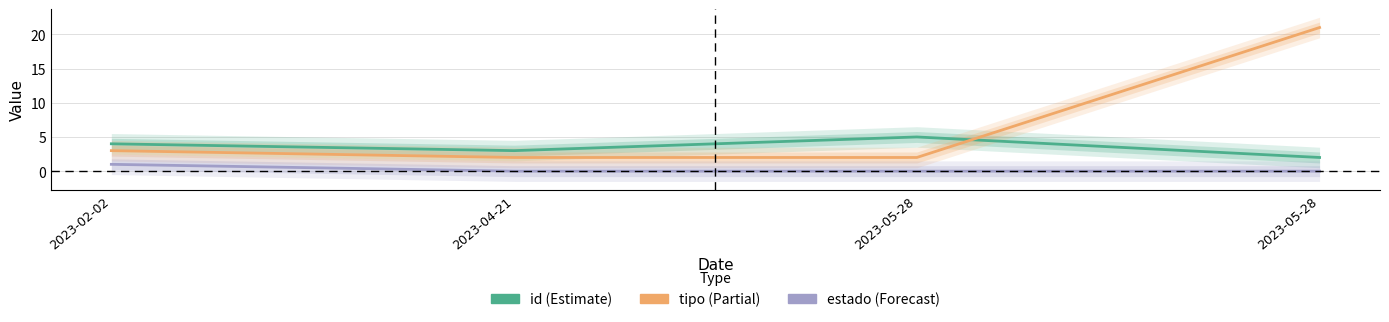

List the series in order of their overall mean, highest first.

tipo, id, estado